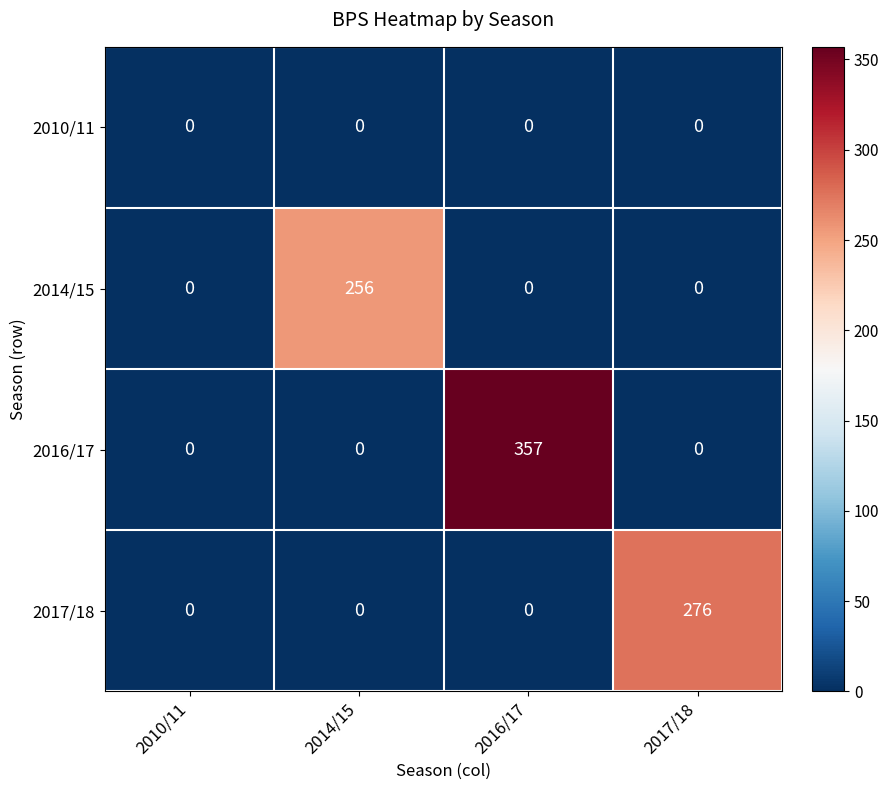

What is the sum of all 2016/17 values?

357